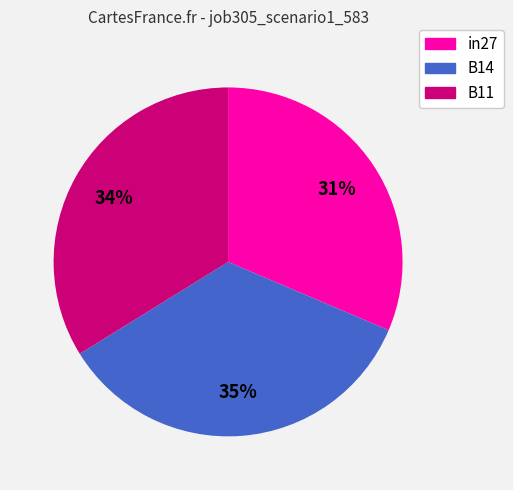

To the nearest percent, what percentage of the pie is in27?

31%